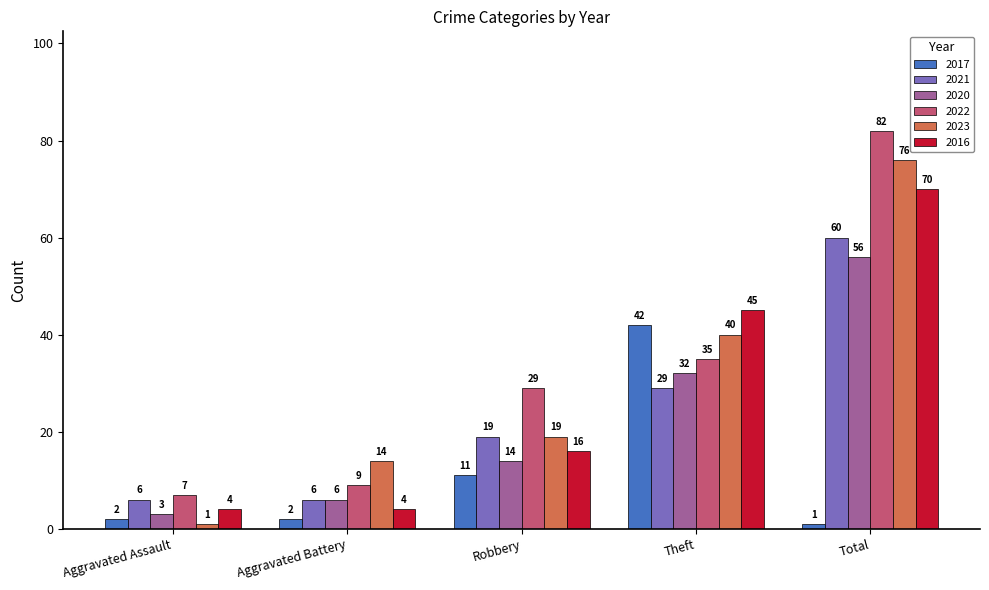

Which label corresponds to the largest value in the chart?

Total